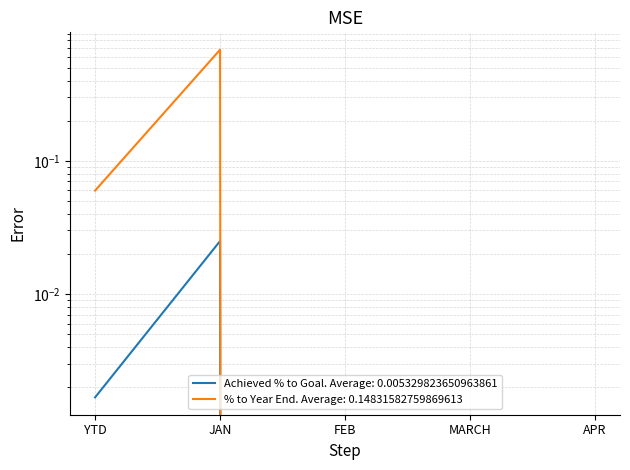

What is the sum of the % to Year End values at MARCH and JAN?

0.7